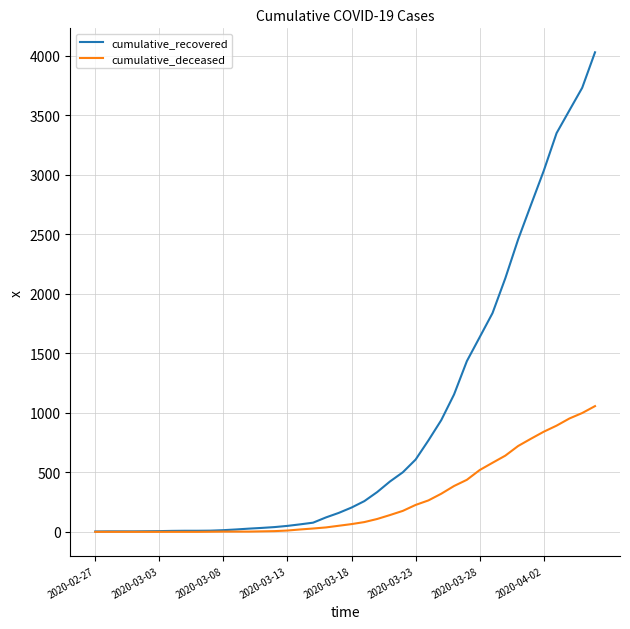

What is the maximum value shown in the chart?

4028